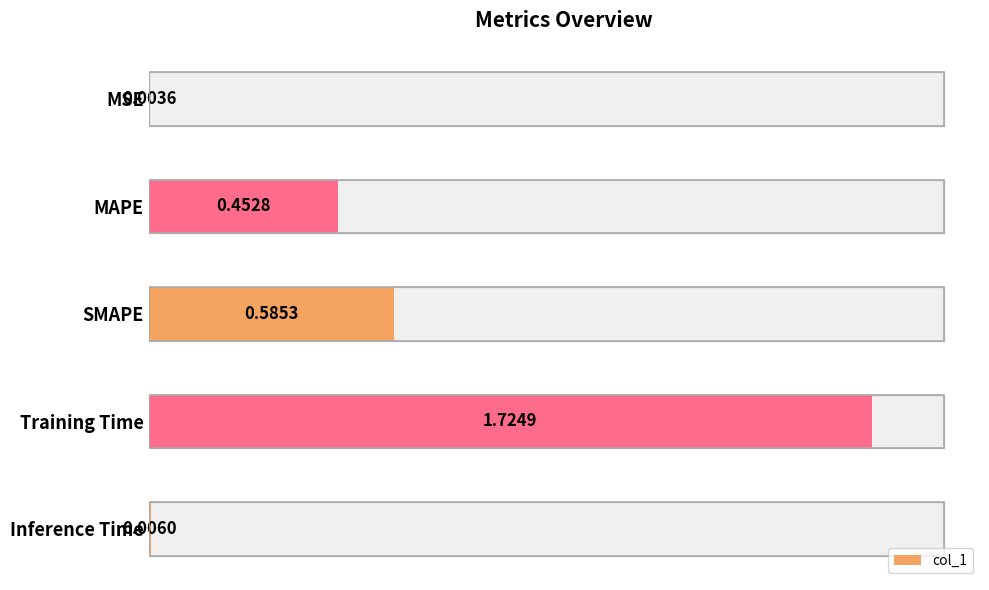

Count the number of categories in the chart.

5